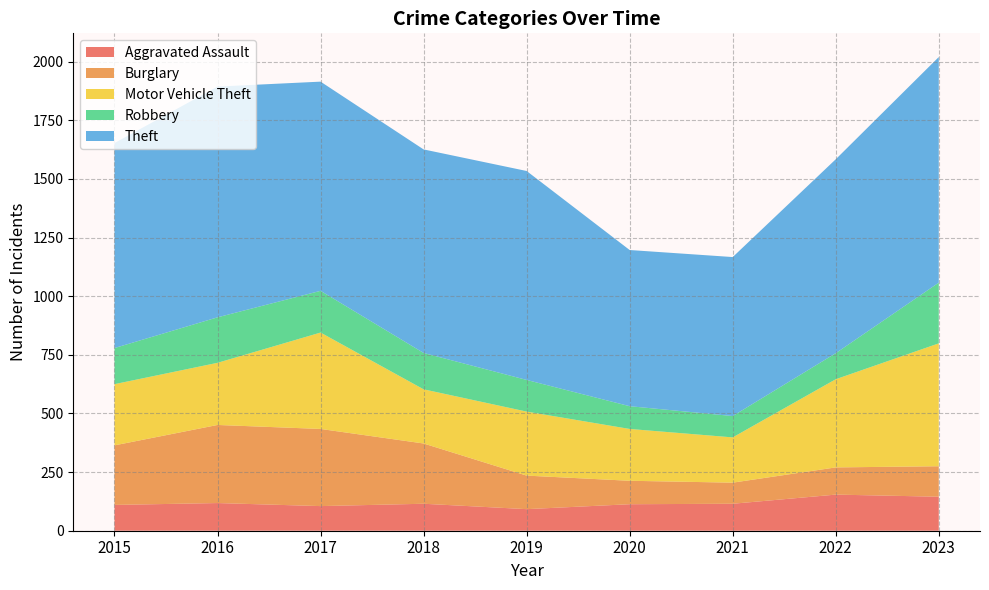

Reading right to left, list all the values displayed in this chart.

Aggravated Assault: 145	154	115	113	92	115	105	118	110
Burglary: 130	116	90	100	143	257	329	333	254
Motor Vehicle Theft: 524	376	193	221	273	231	411	265	261
Robbery: 259	111	91	97	135	155	178	194	154
Theft: 962	827	678	666	891	868	892	984	874